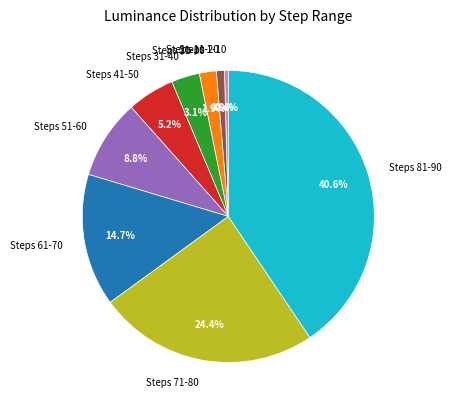

Which has a higher value, Steps 31-40 or Steps 51-60?

Steps 51-60